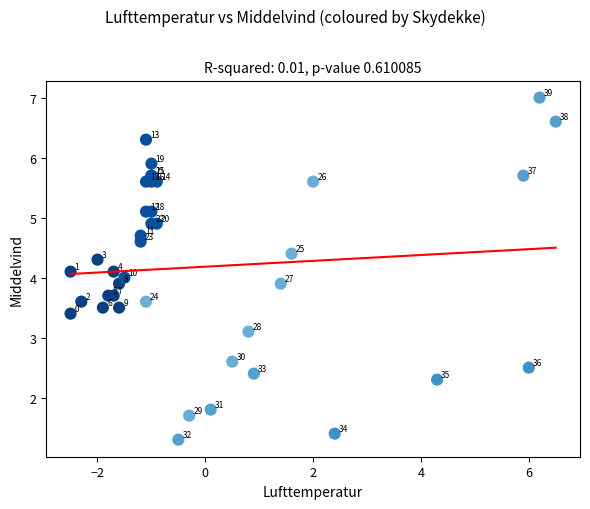

What Y value in the scatter plot is closest to 4?

4.0